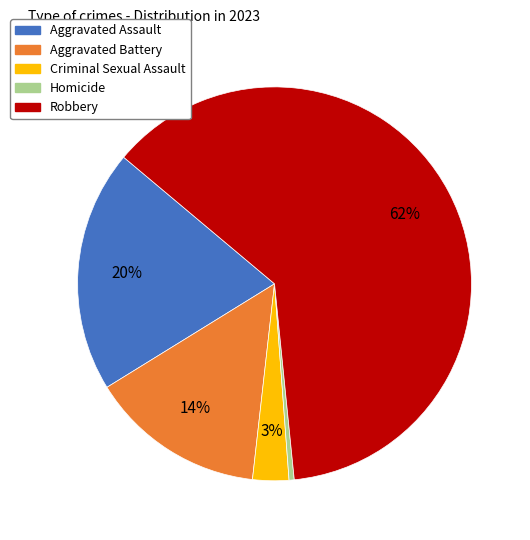

Do Homicide and Aggravated Assault together represent more than half of the pie?

No